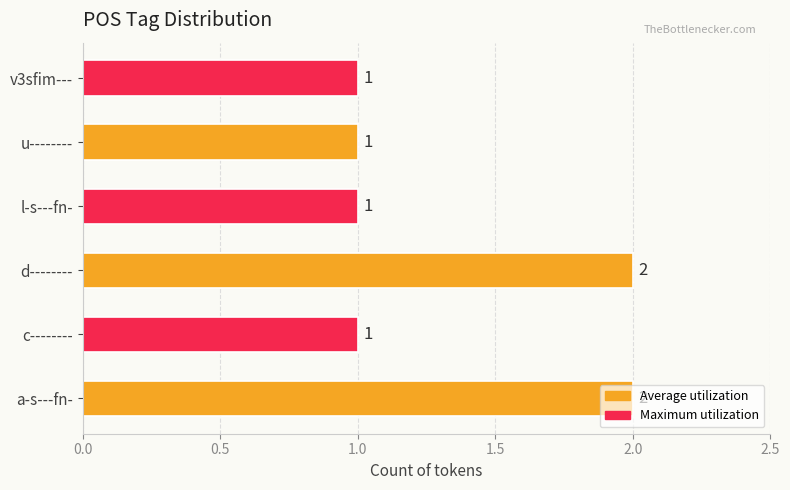

Which has a higher value, d-------- or u--------?

d--------